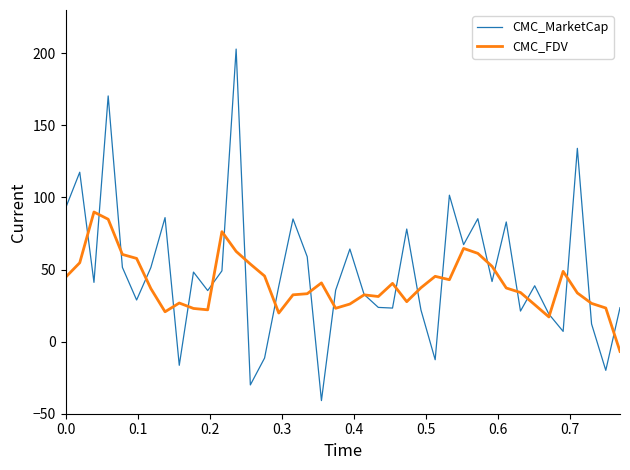

What are all the series names shown in the legend?

CMC_MarketCap, CMC_FDV